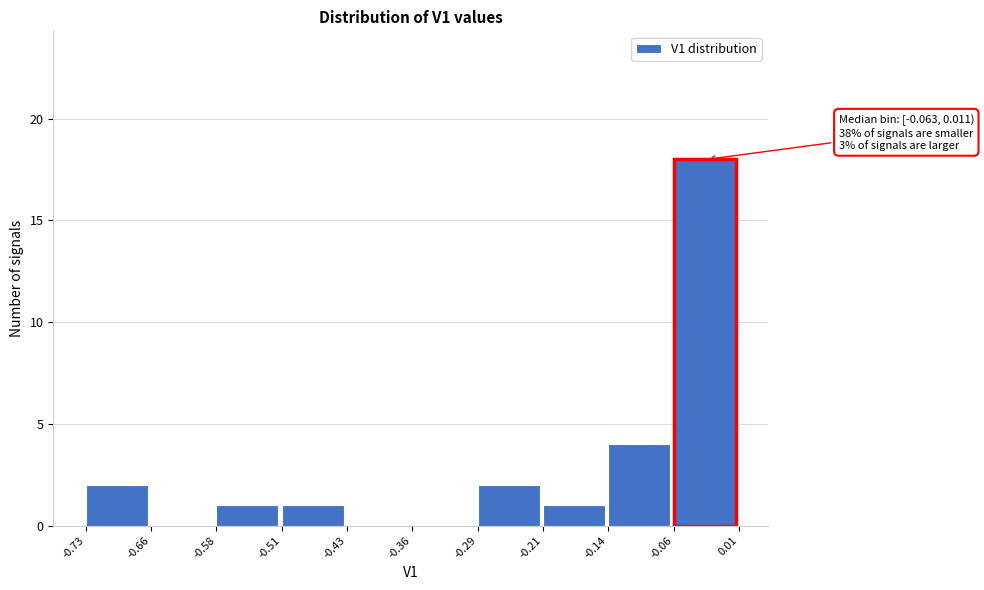

Over which range of the x-axis is the bar tallest?

-0.06 to 0.01